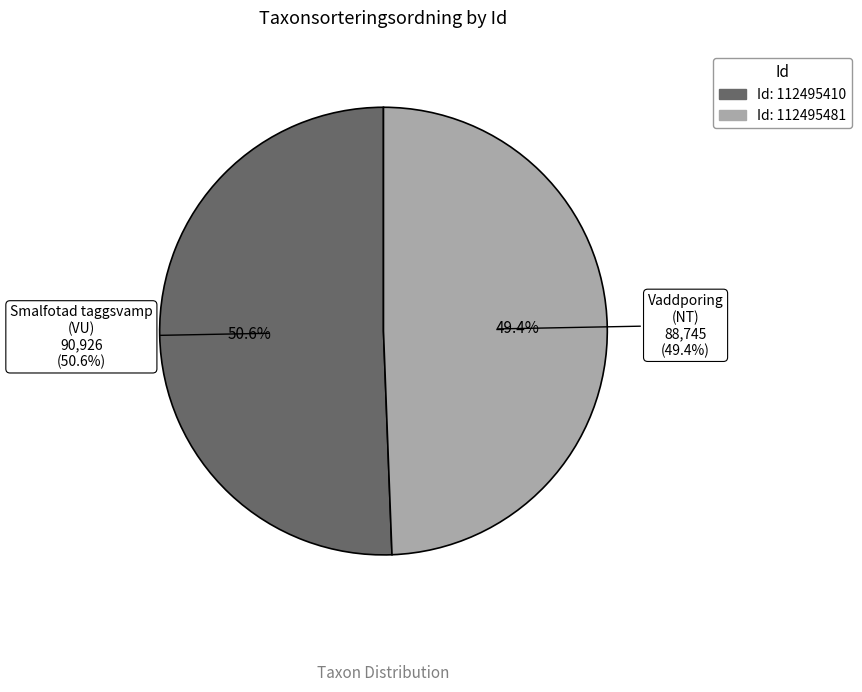

Combined, what portion of the pie is 112495481 and 112495410?

100.0%